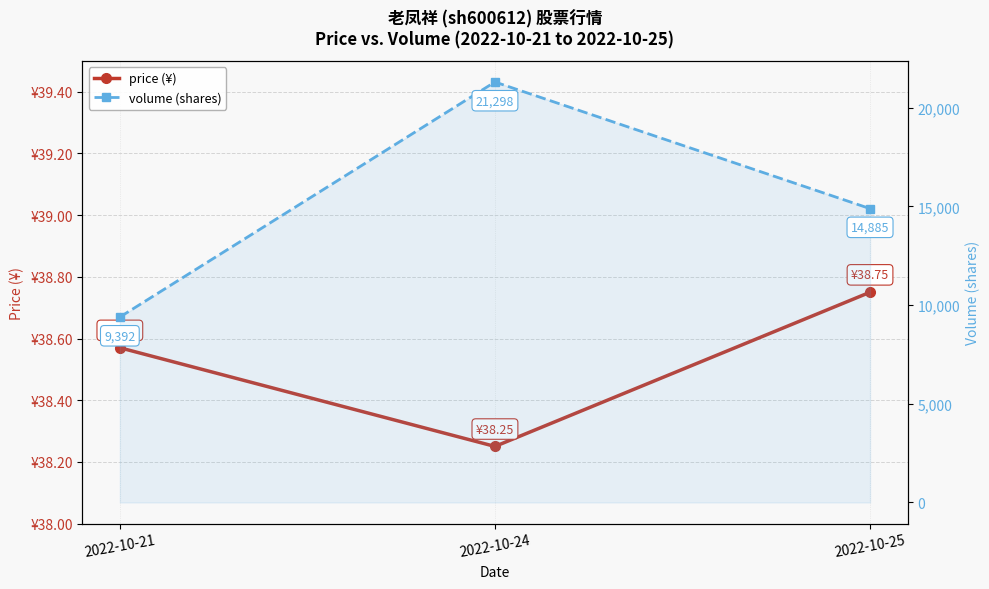

Reading left to right, extract all data points from this chart.

price (¥): 2022-10-21=38.6	2022-10-24=38.2	2022-10-25=38.8
volume (shares): 2022-10-21=9392.0	2022-10-24=21298.0	2022-10-25=14885.0